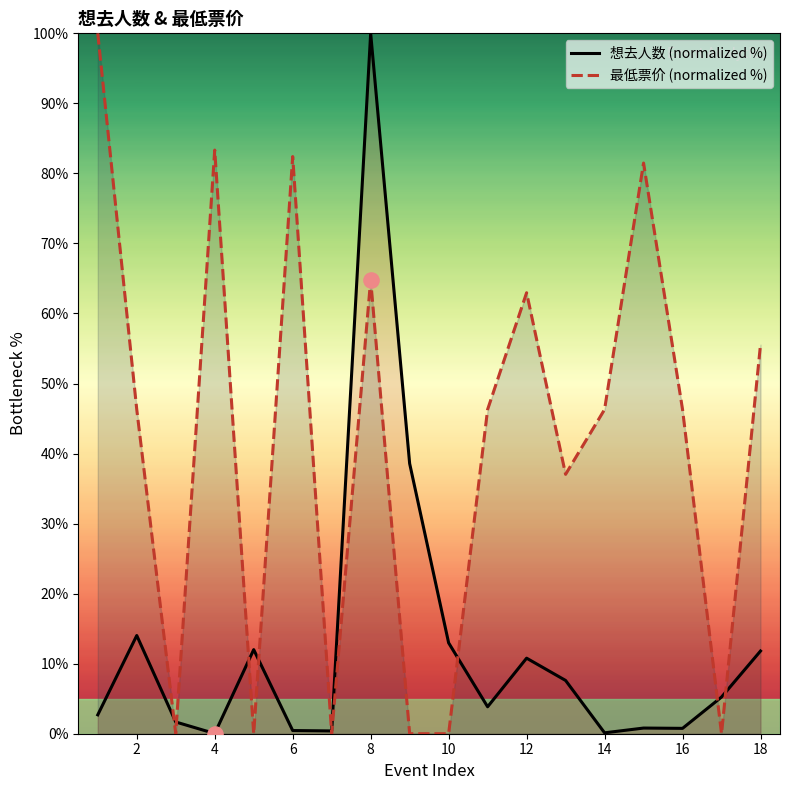

At which category is the sum across all series the highest?

8